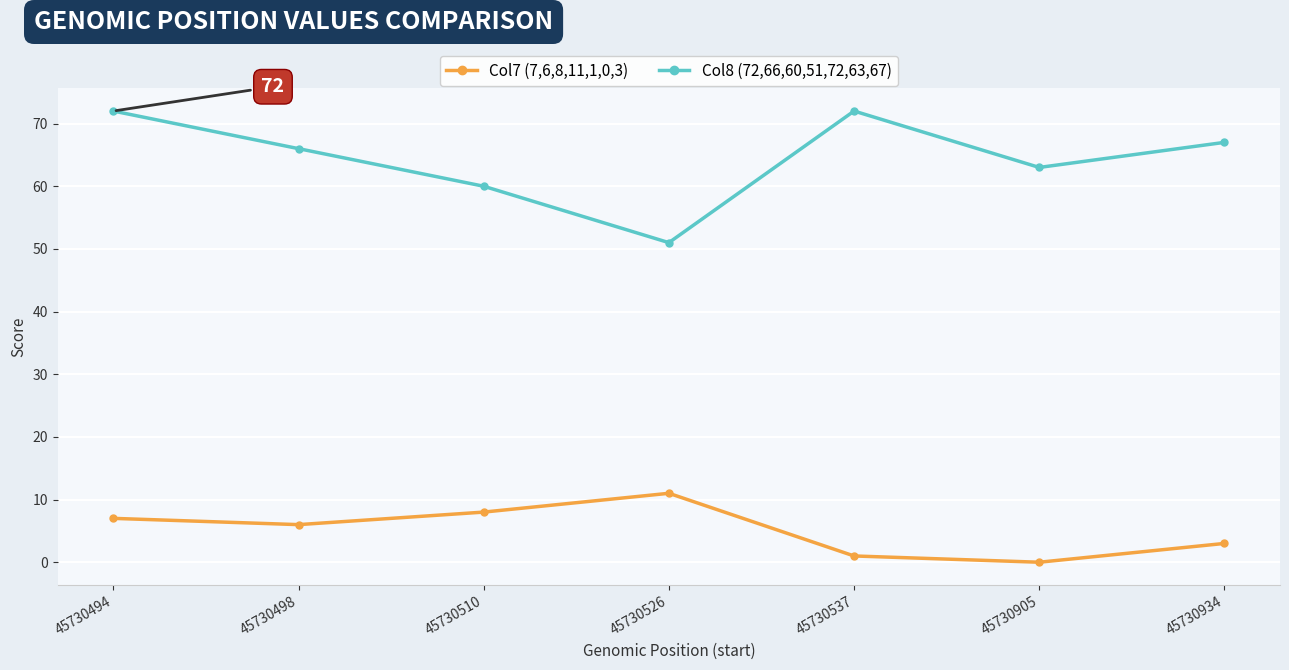

How many interior local valleys does the Col8 (72,66,60,51,72,63,67) series have?

2